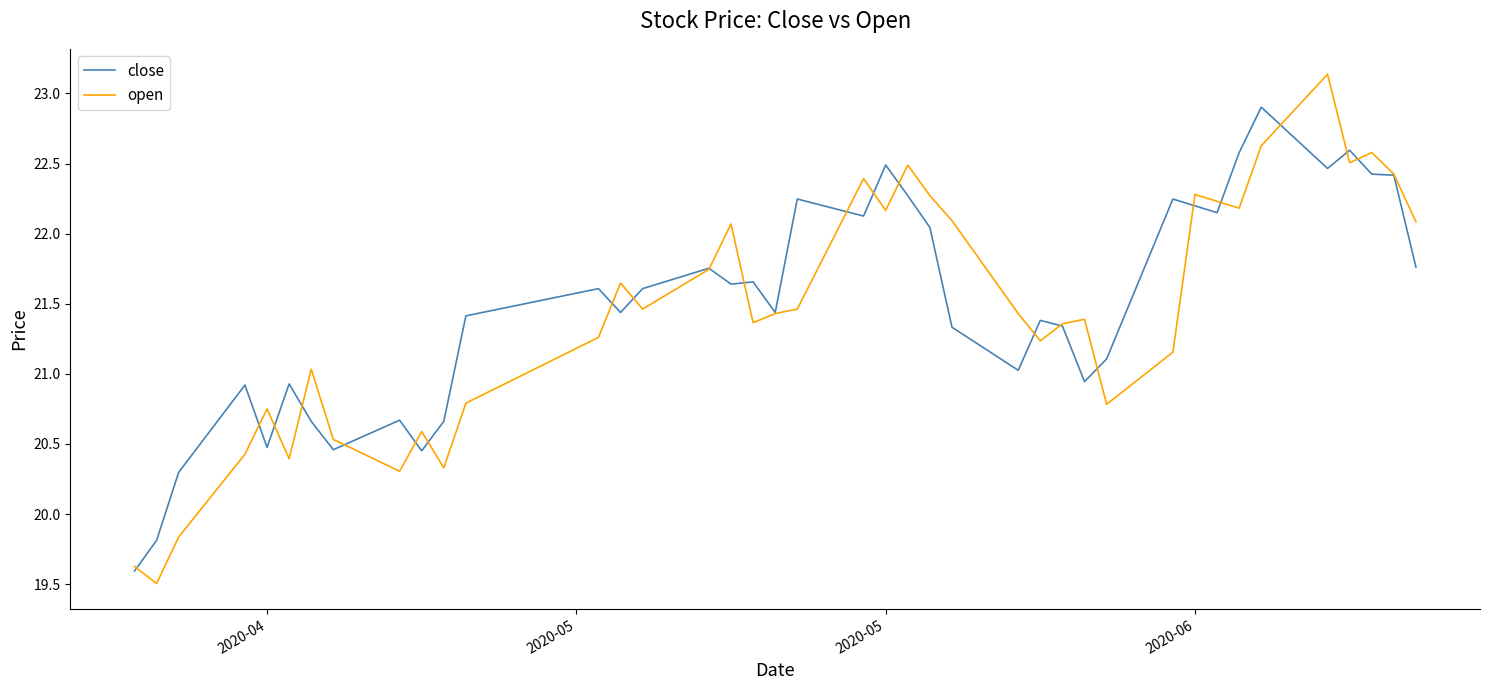

Rank the series by their maximum value, from highest to lowest.

open, close